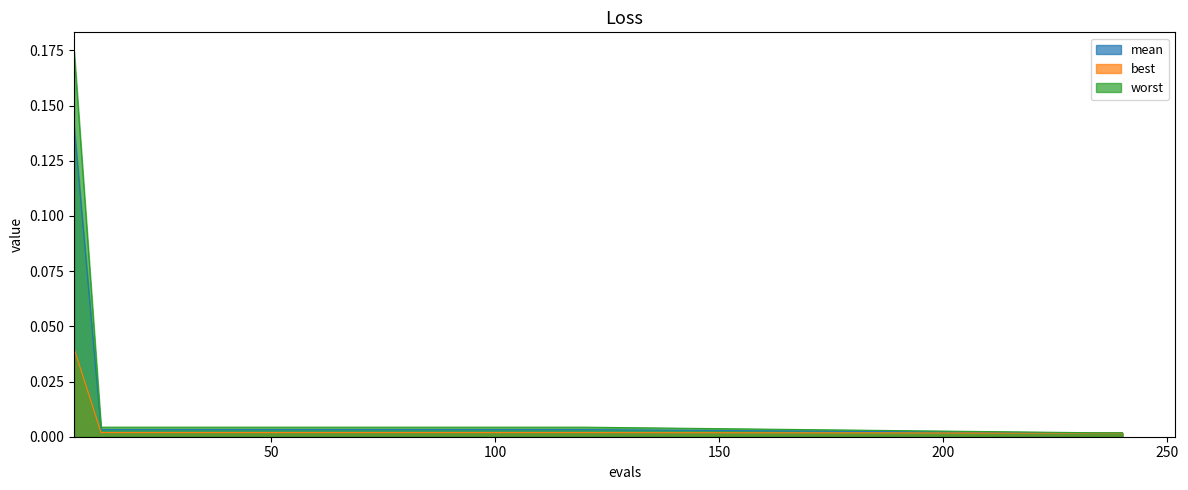

True or false: mean has a value of 0.0 at 30.

False